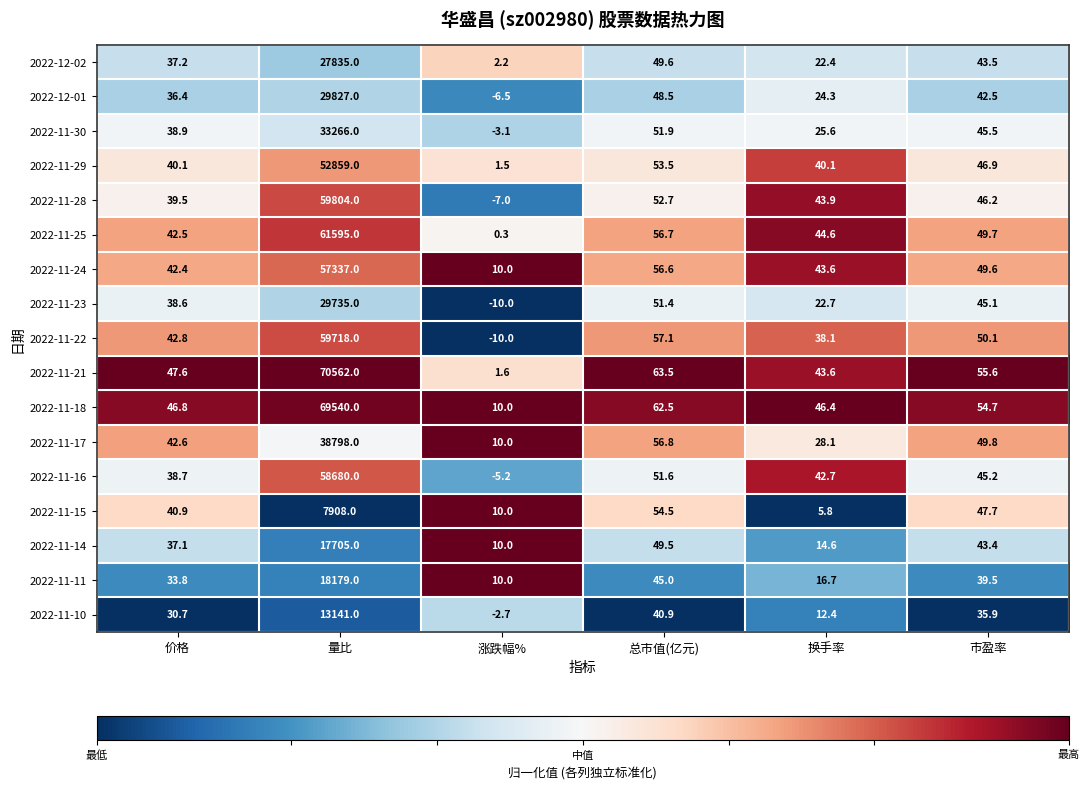

The 2022-11-17 series shows 38798.0 at 量比. True or false?

True